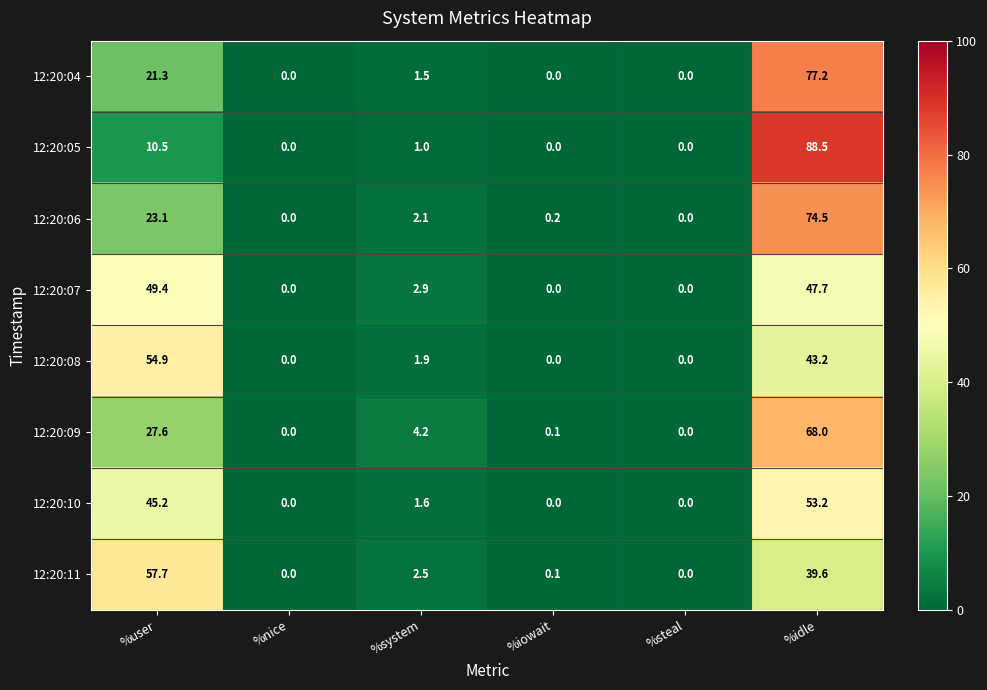

Between %system and %steal, which series saw the biggest shift?

12:20:09